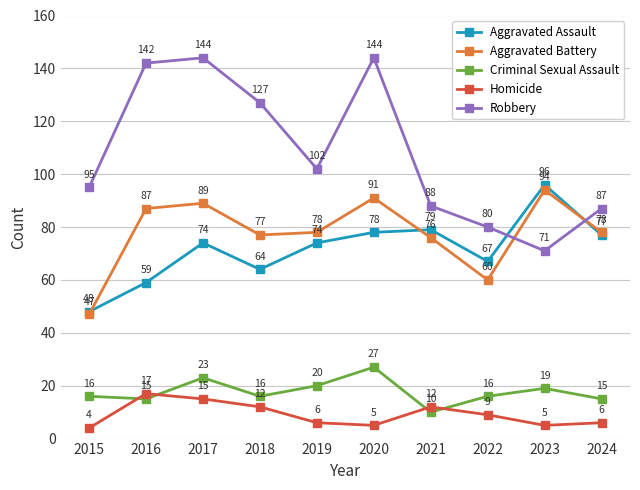

What is the value of the Criminal Sexual Assault point at the 9th from the left?

19